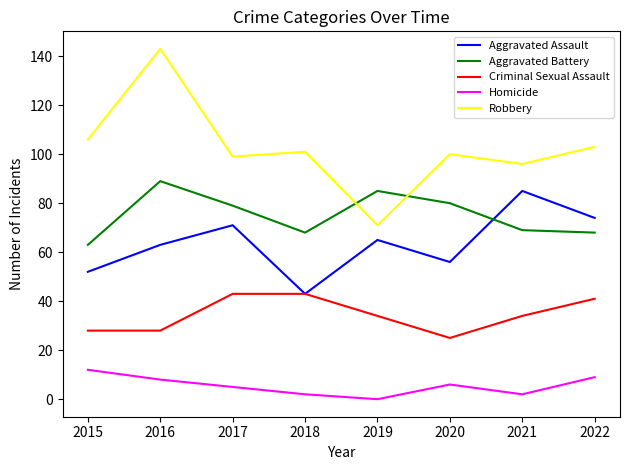

Rank the series at 2020 from highest to lowest value.

Robbery, Aggravated Battery, Aggravated Assault, Criminal Sexual Assault, Homicide